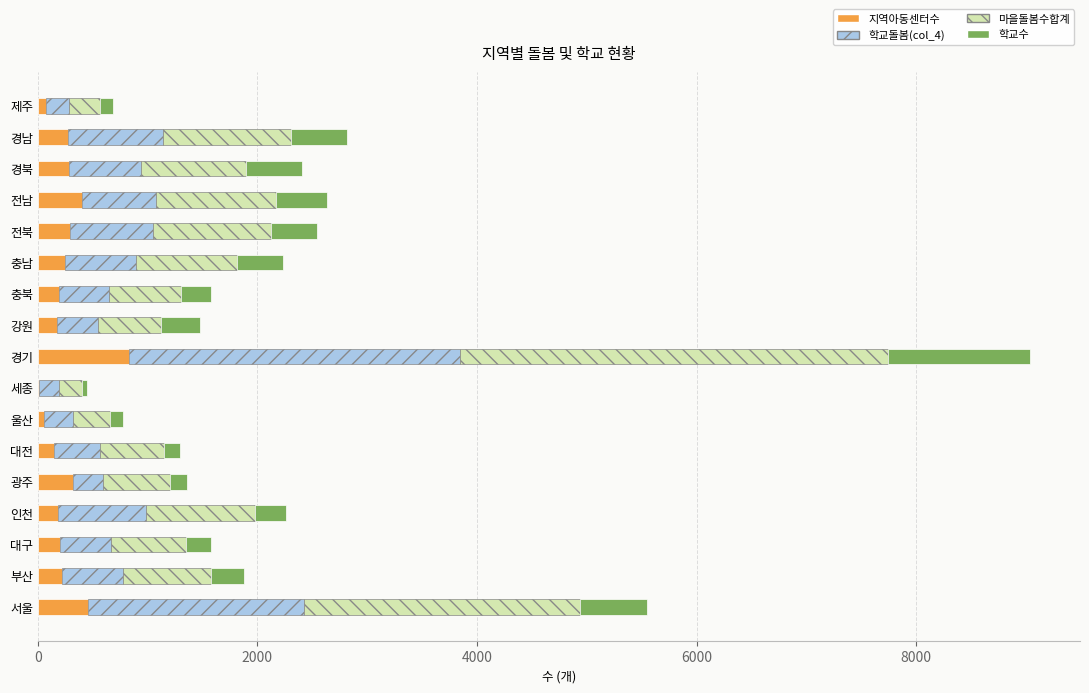

What is the highest value of the 지역아동센터수 series?

829